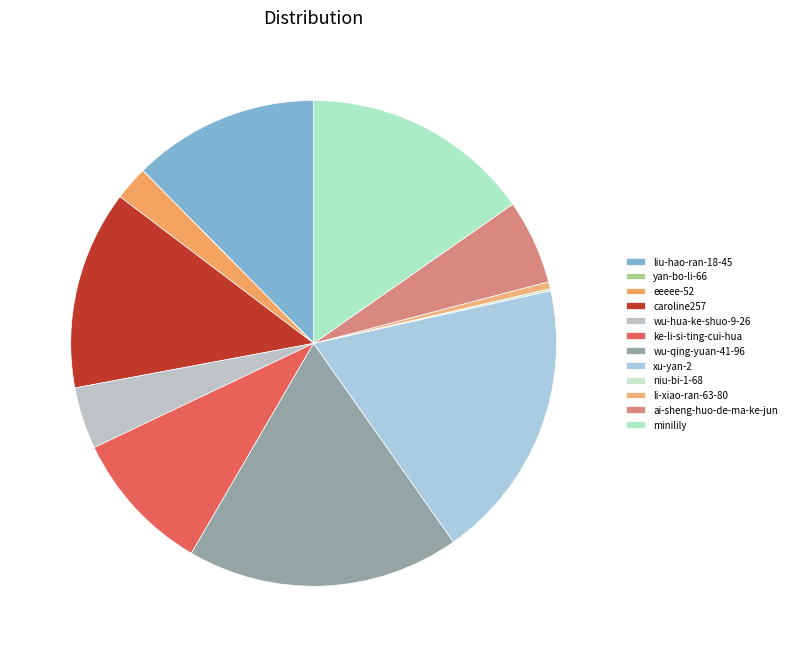

What portion of the pie excludes wu-qing-yuan-41-96?

81.8%